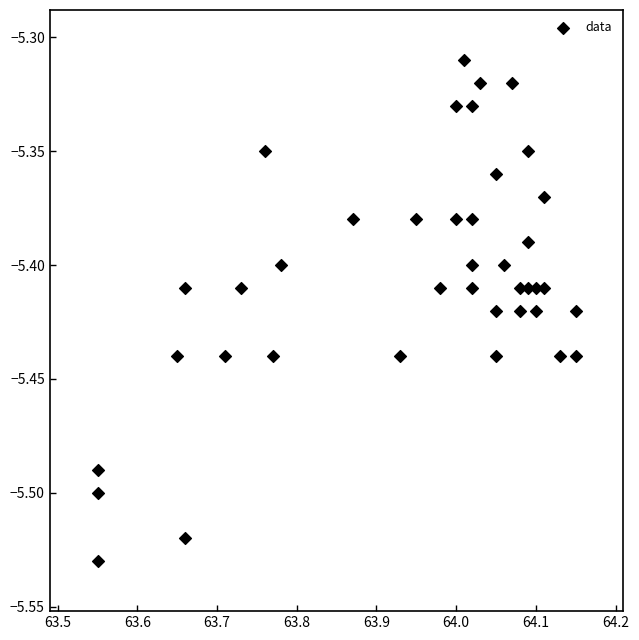

What is the range of X values (max minus min)?

0.6